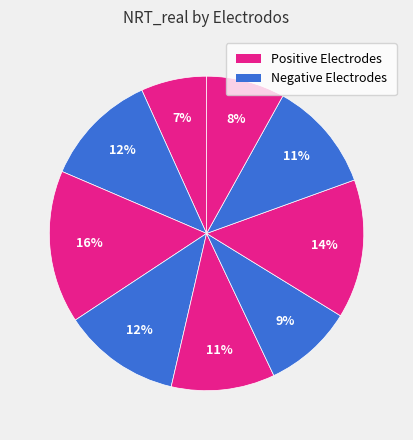

How many slices are in this pie chart?

9